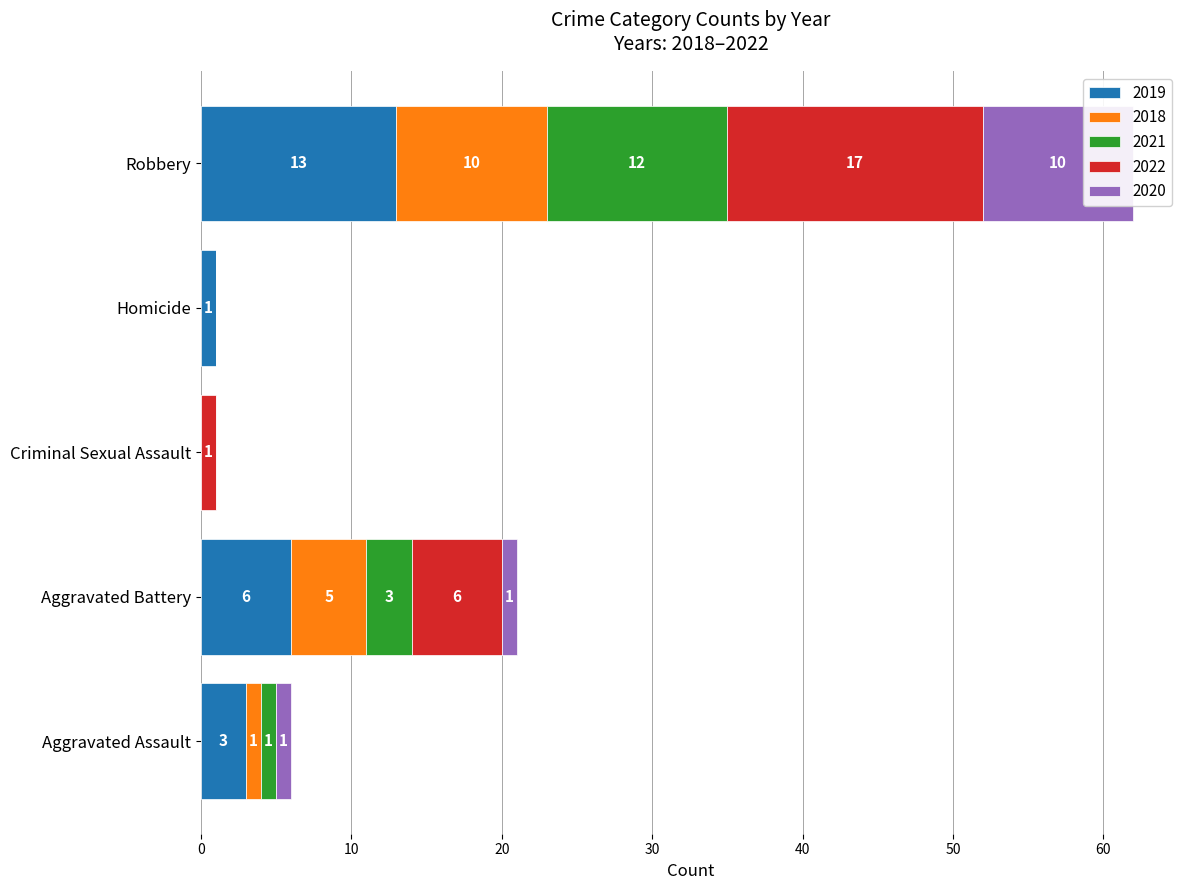

Which series has the largest range (max minus min)?

2022